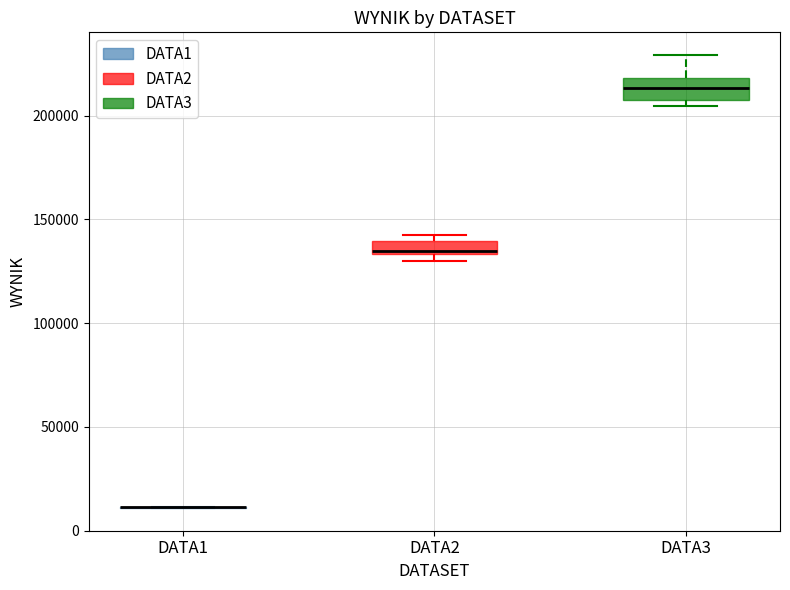

Where is the lower edge of the box for DATA2 on the y-axis? The values are not printed on the chart, so give them approximately, as read against the axis.

135000